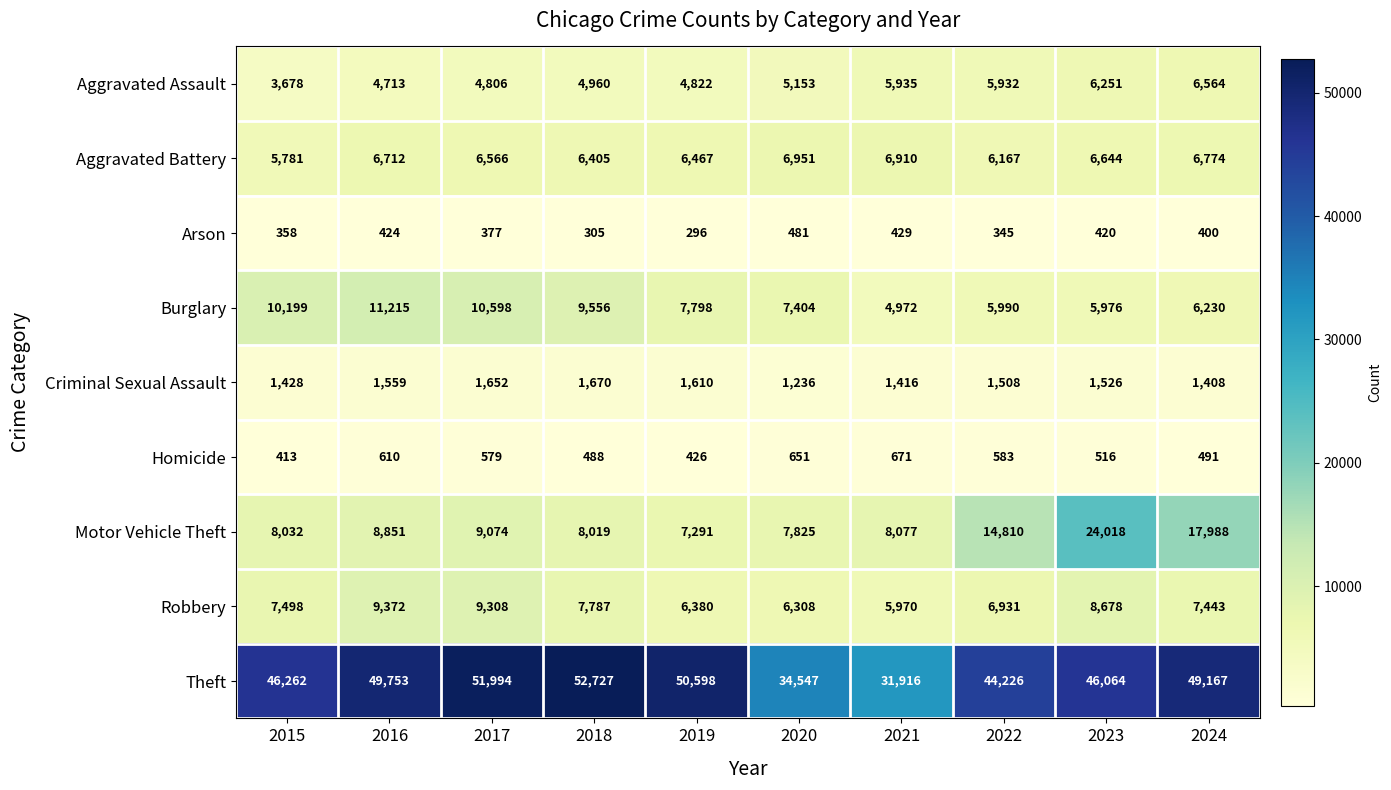

At how many categories does at least one series exceed 14886?

10